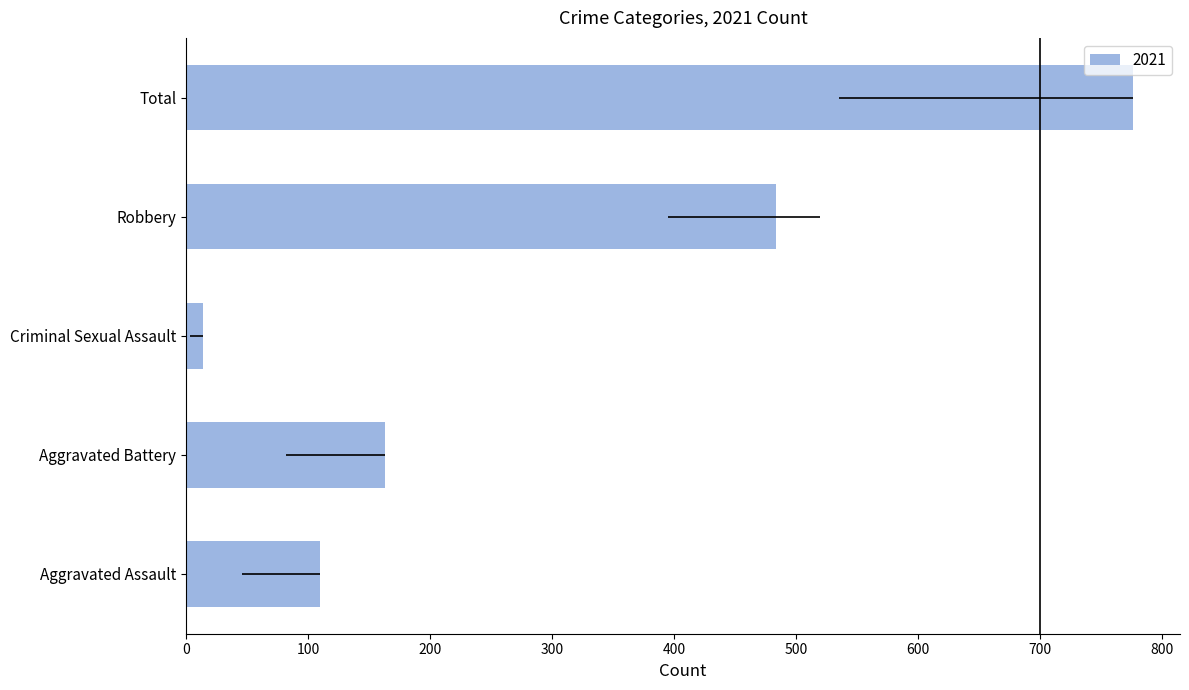

What is the label of the 4th bar from the left?

Robbery